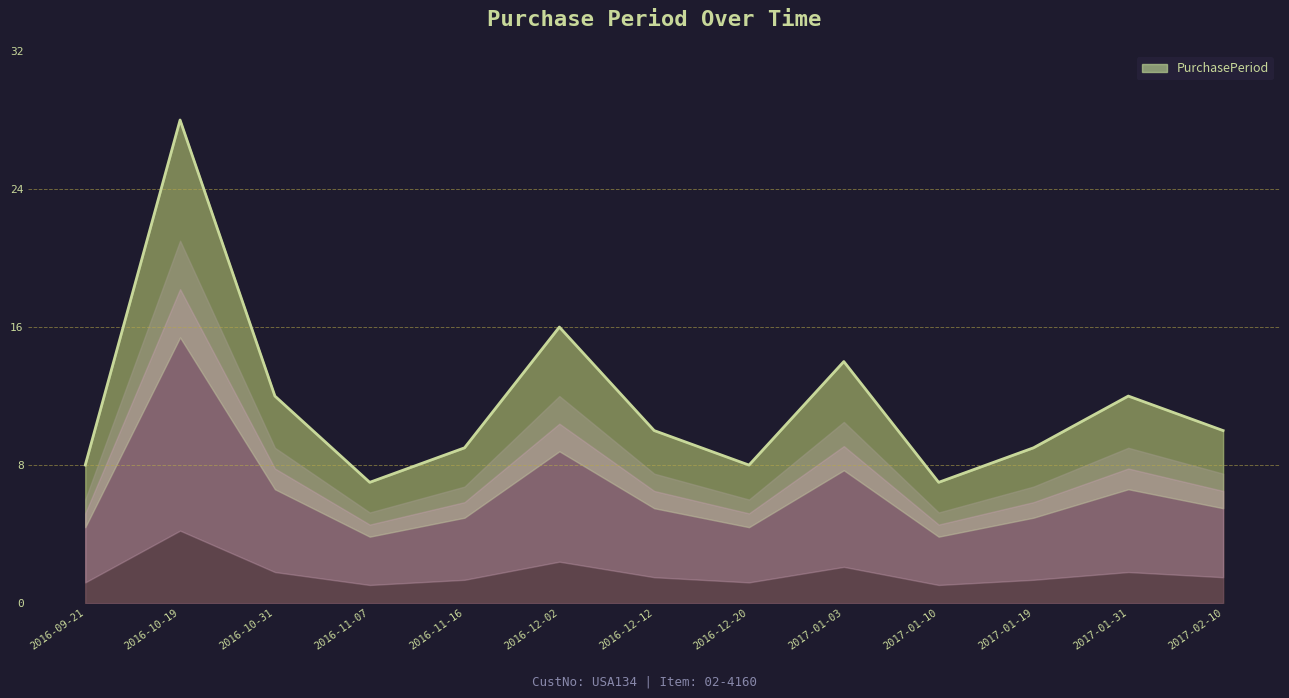

What is the change in value from 2016-12-02 to 2016-12-12?

-6